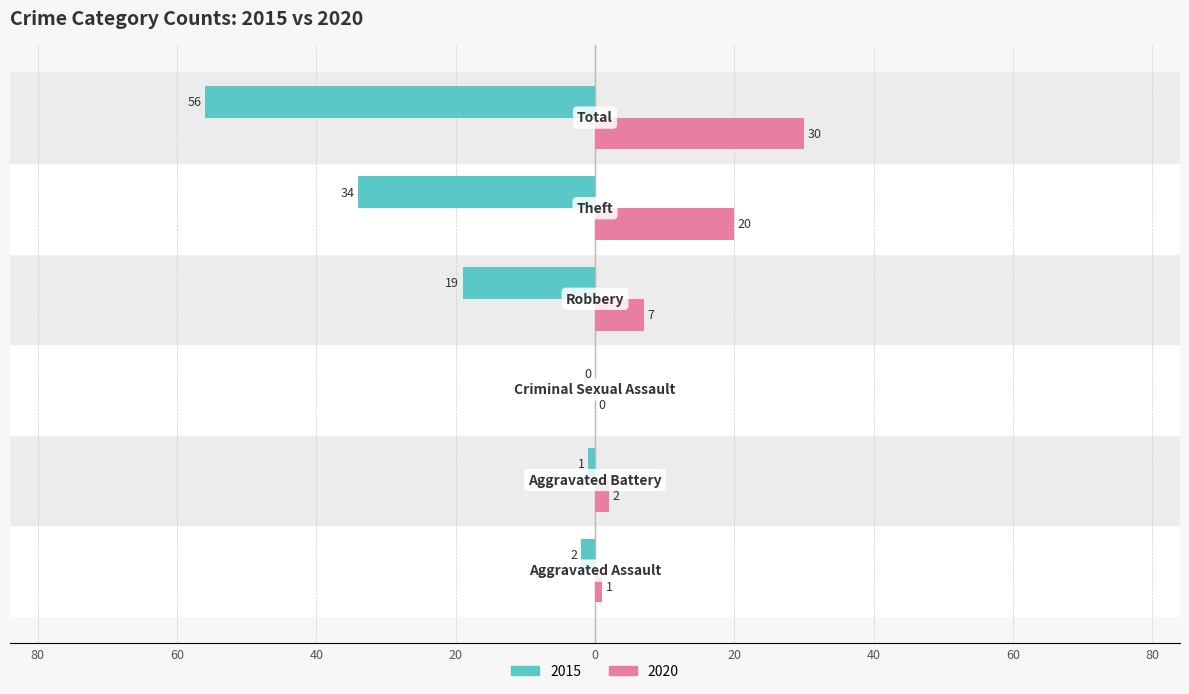

What are all the series names shown in the legend?

2015, 2020